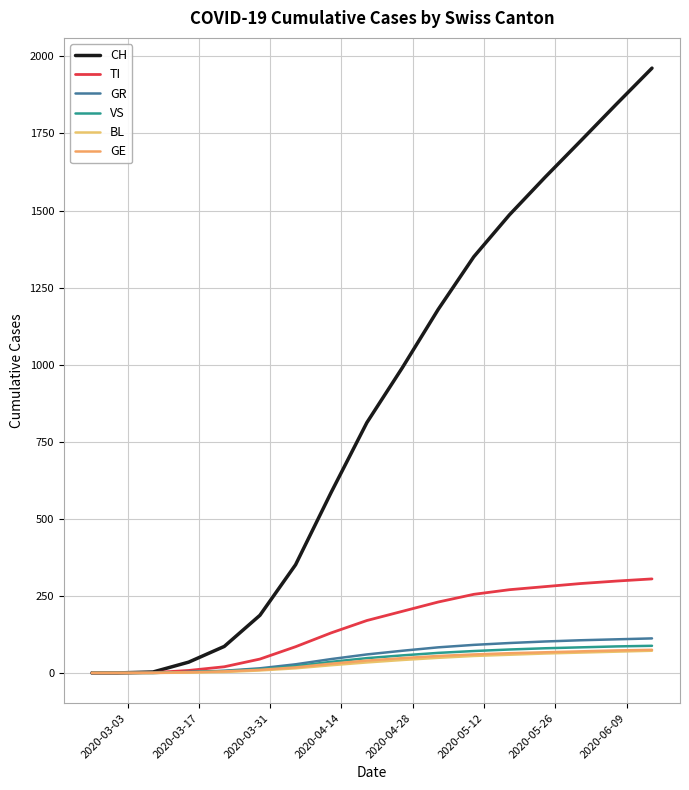

True or false: TI and GE intersect in this chart.

False